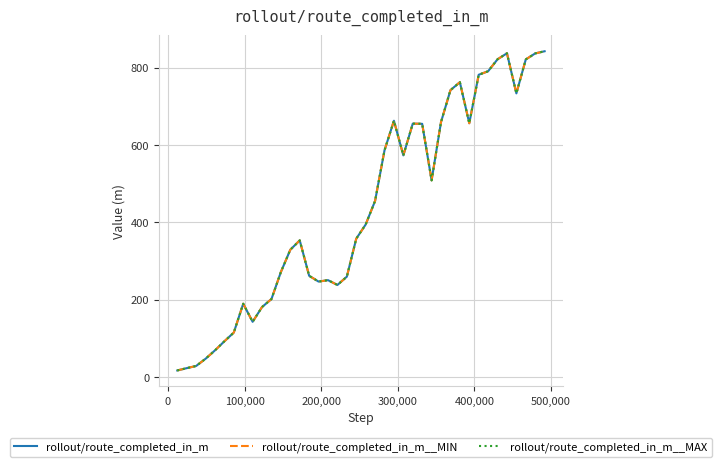

What is the highest value of the rollout/route_completed_in_m series?

842.9